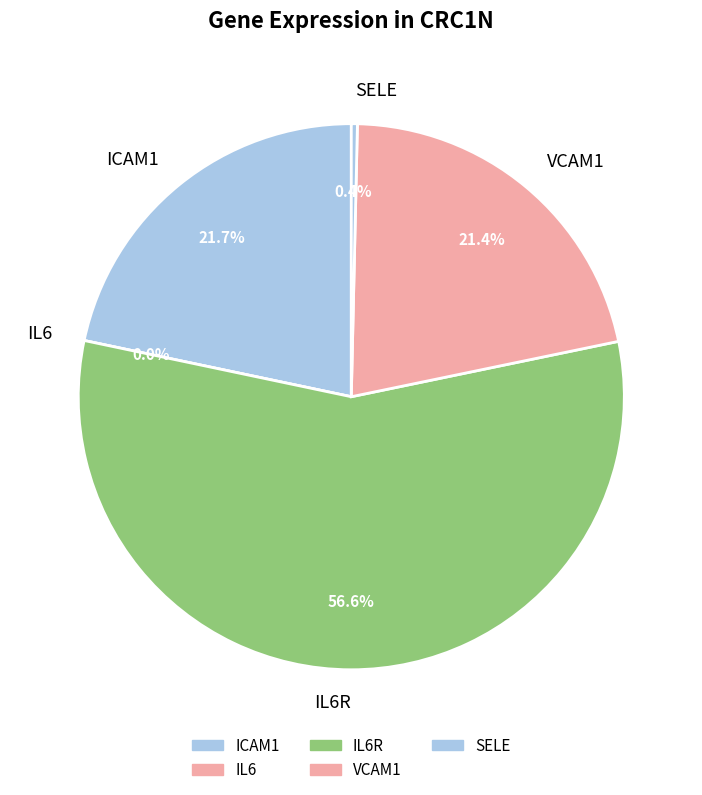

Between IL6R and VCAM1, which is larger?

IL6R